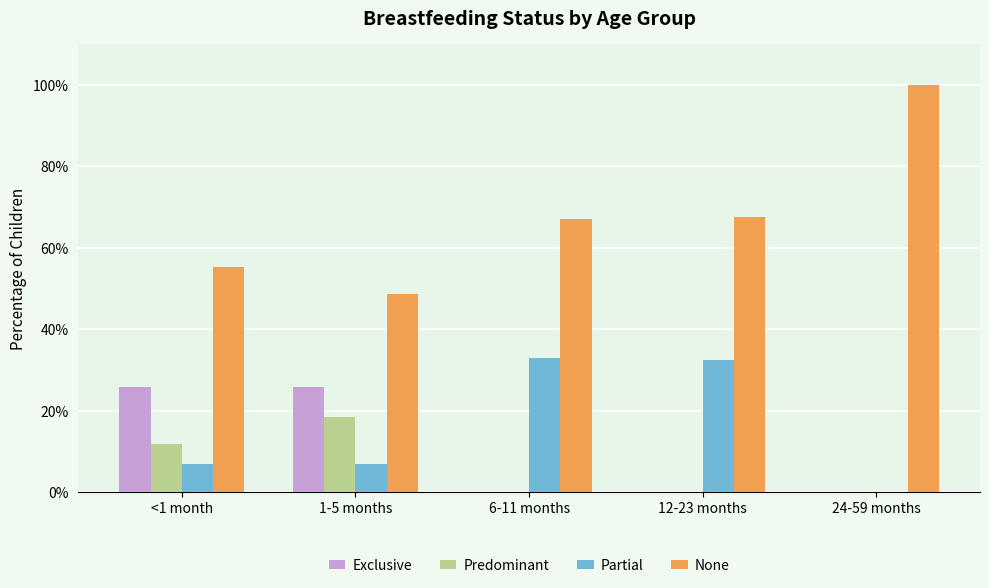

Rank the series by their maximum value, from lowest to highest.

Predominant, Exclusive, Partial, None